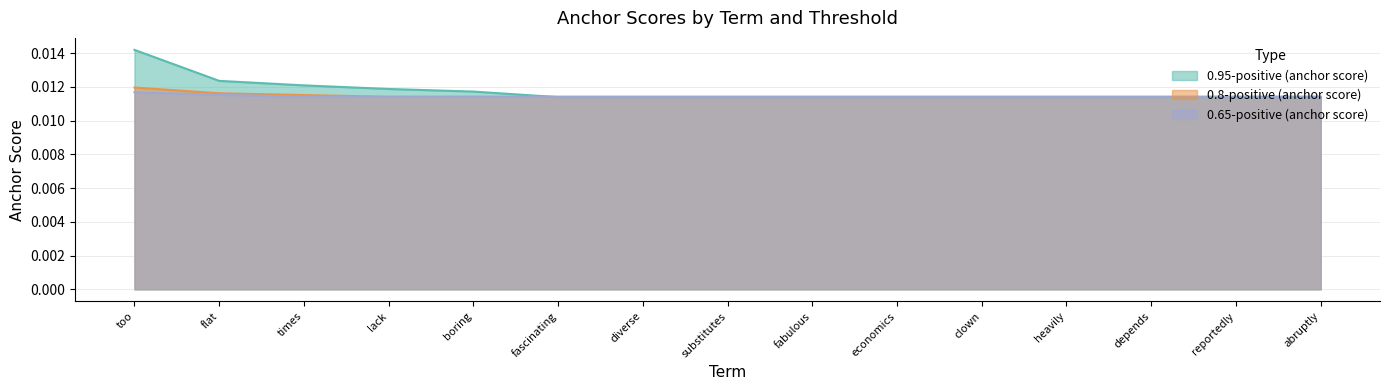

How many series are shown in this chart?

3